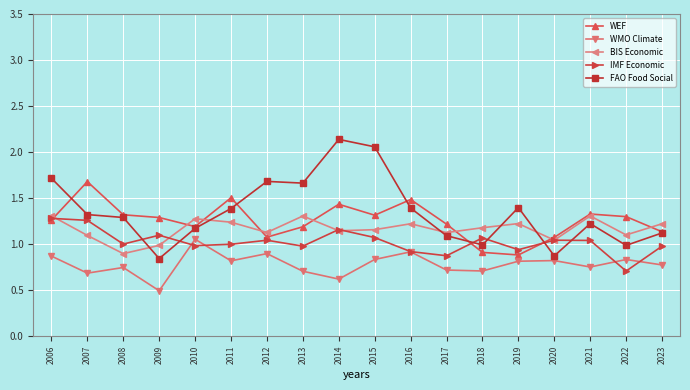

Where does the BIS Economic series first go above 1?

2006